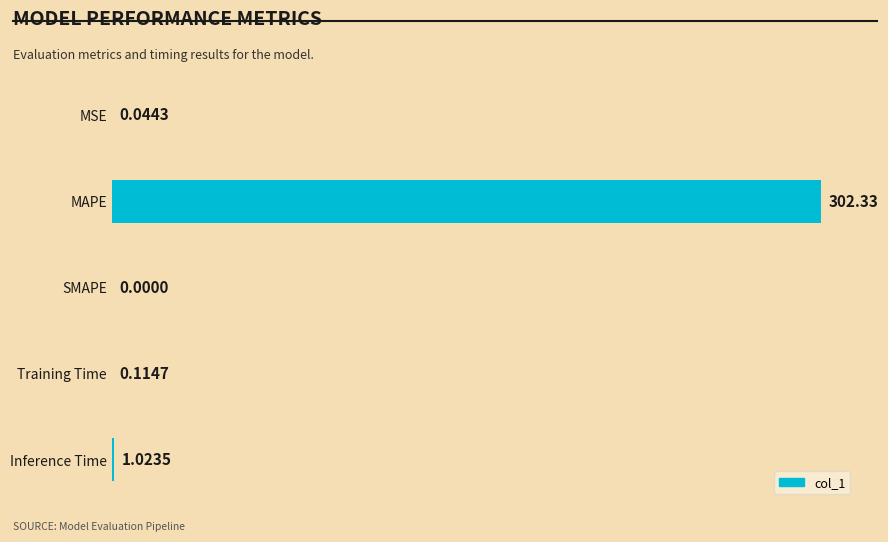

Are the bars horizontal?

Yes